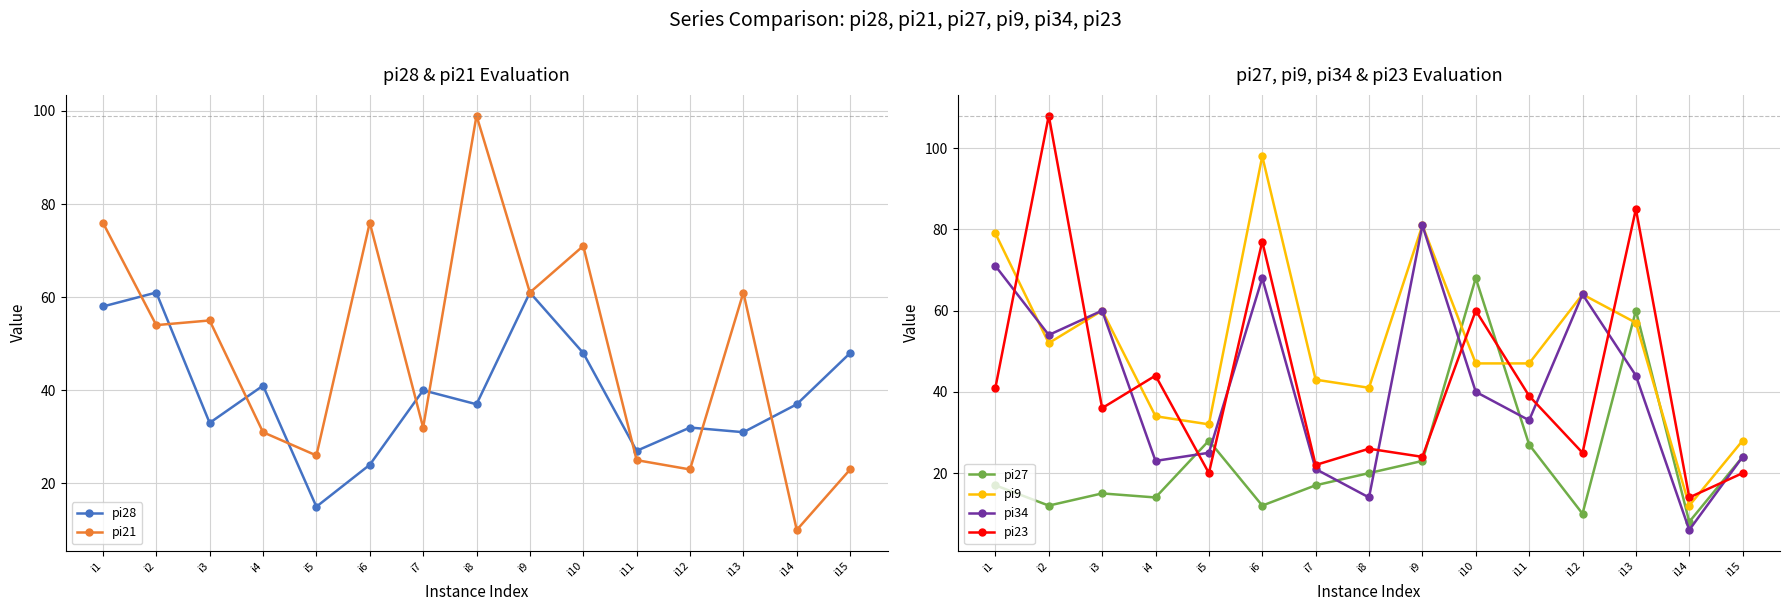

Is it true that pi28 equals 47 at i12?

False